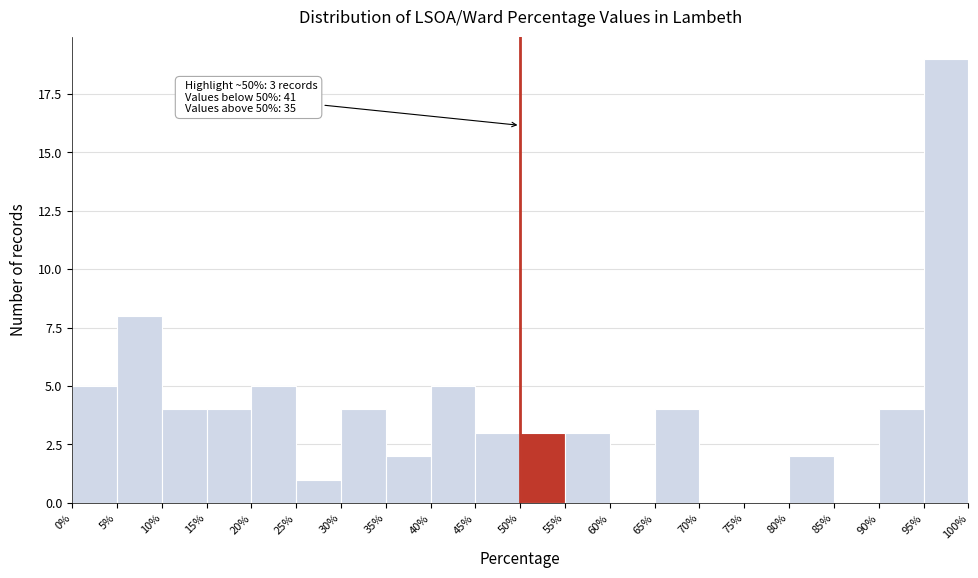

Over which range of the x-axis is the bar tallest?

95% to 100%